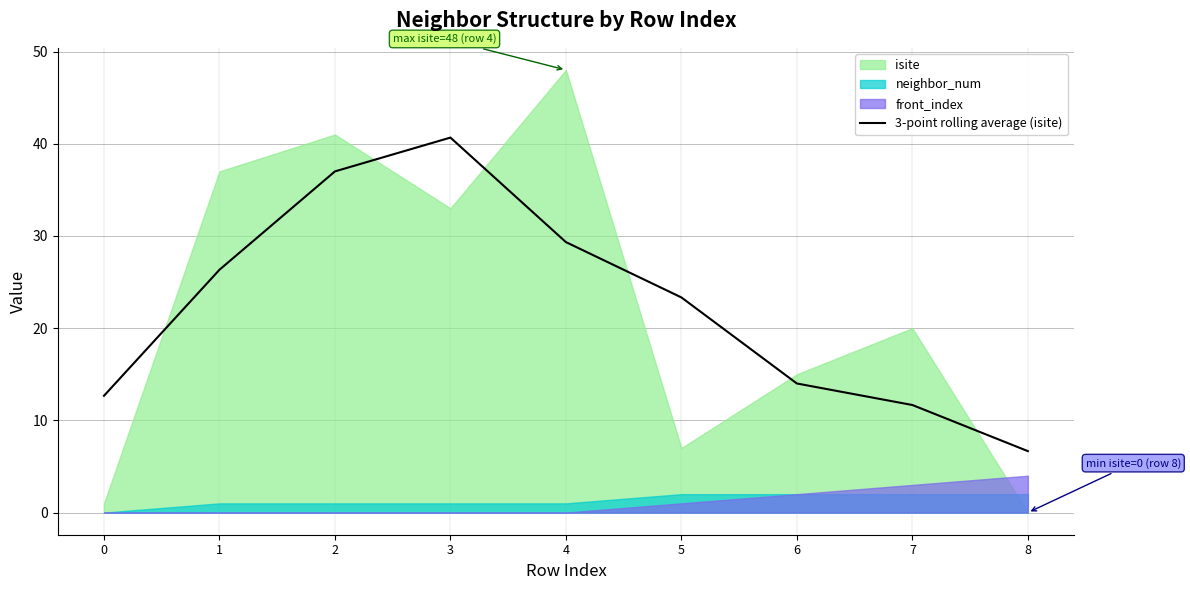

How many data points are less than 23?

4